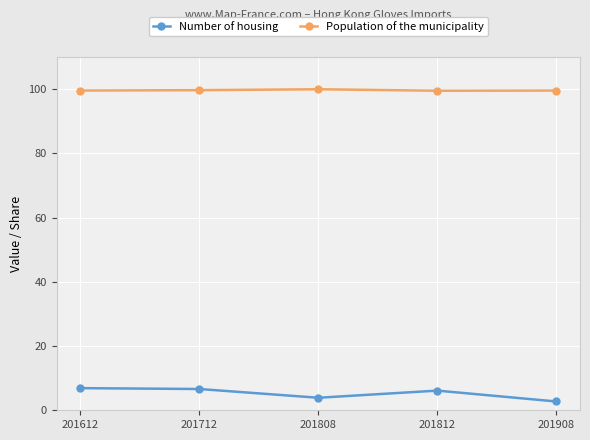

Does the chart display data point markers on the line(s)?

Yes